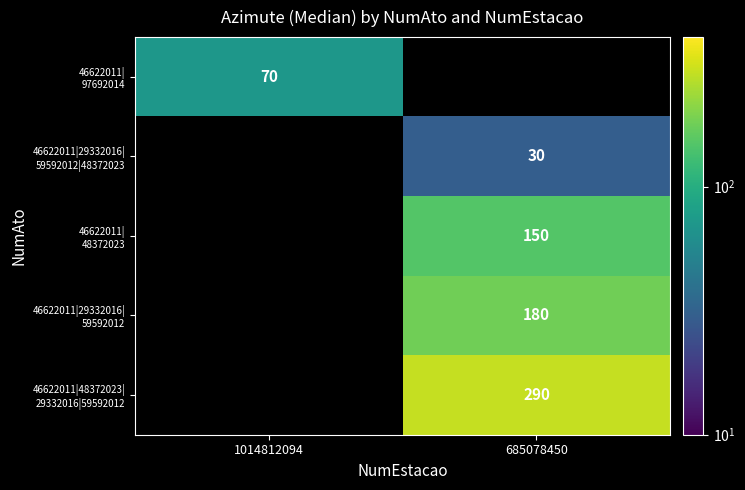

Which has a higher value, 685078450 or 1014812094?

1014812094